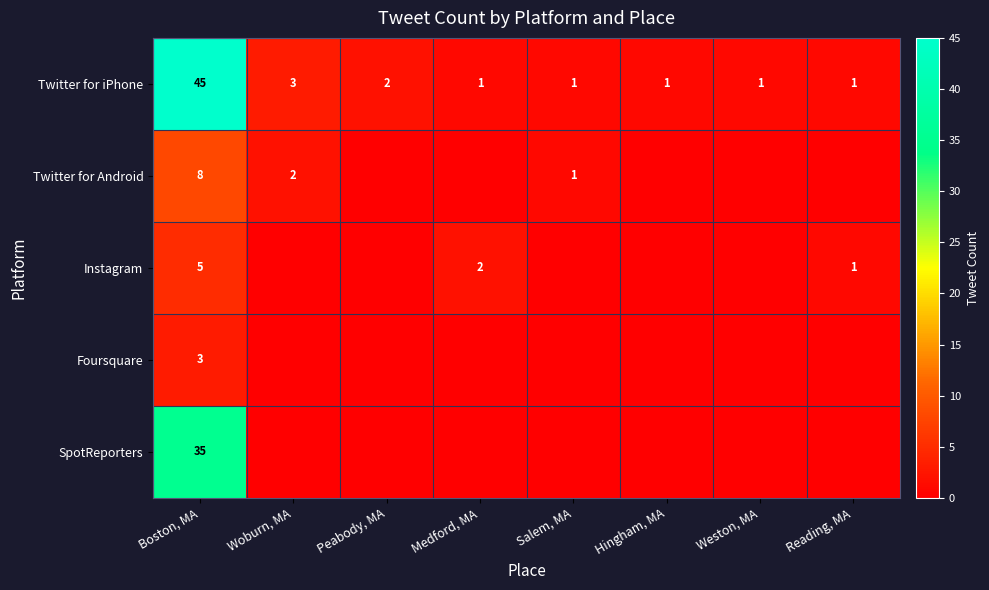

The Twitter for iPhone series shows 2 at Weston, MA. True or false?

False